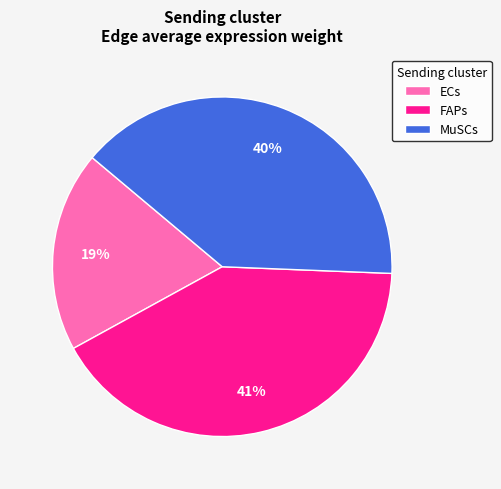

Is the sum of MuSCs and FAPs greater than half?

Yes